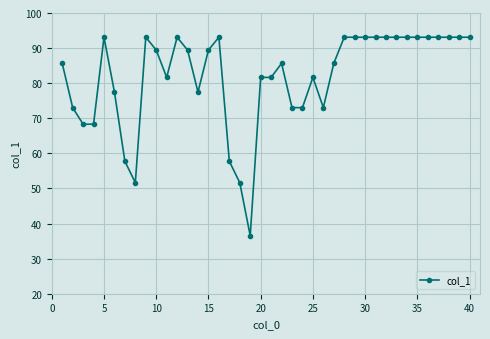

What is the difference between the maximum and minimum values?

56.6